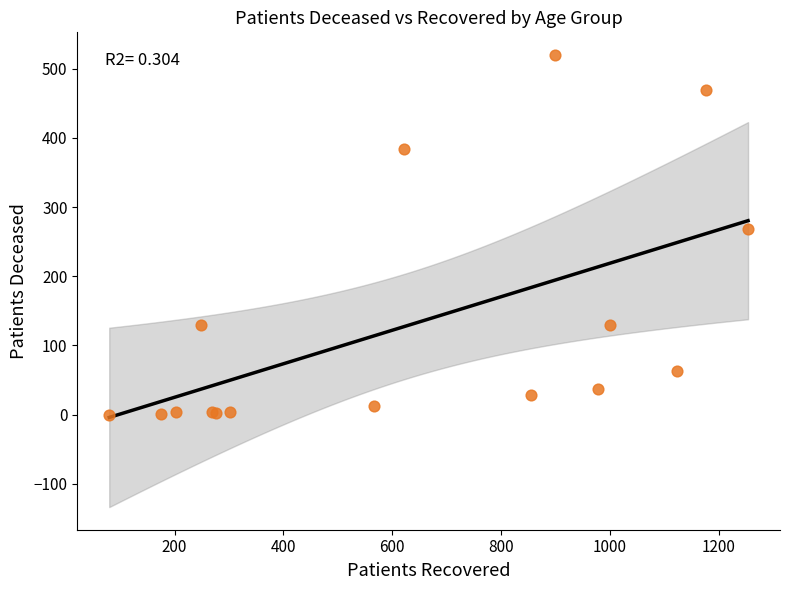

What Y value in the scatter plot is closest to 260?

268